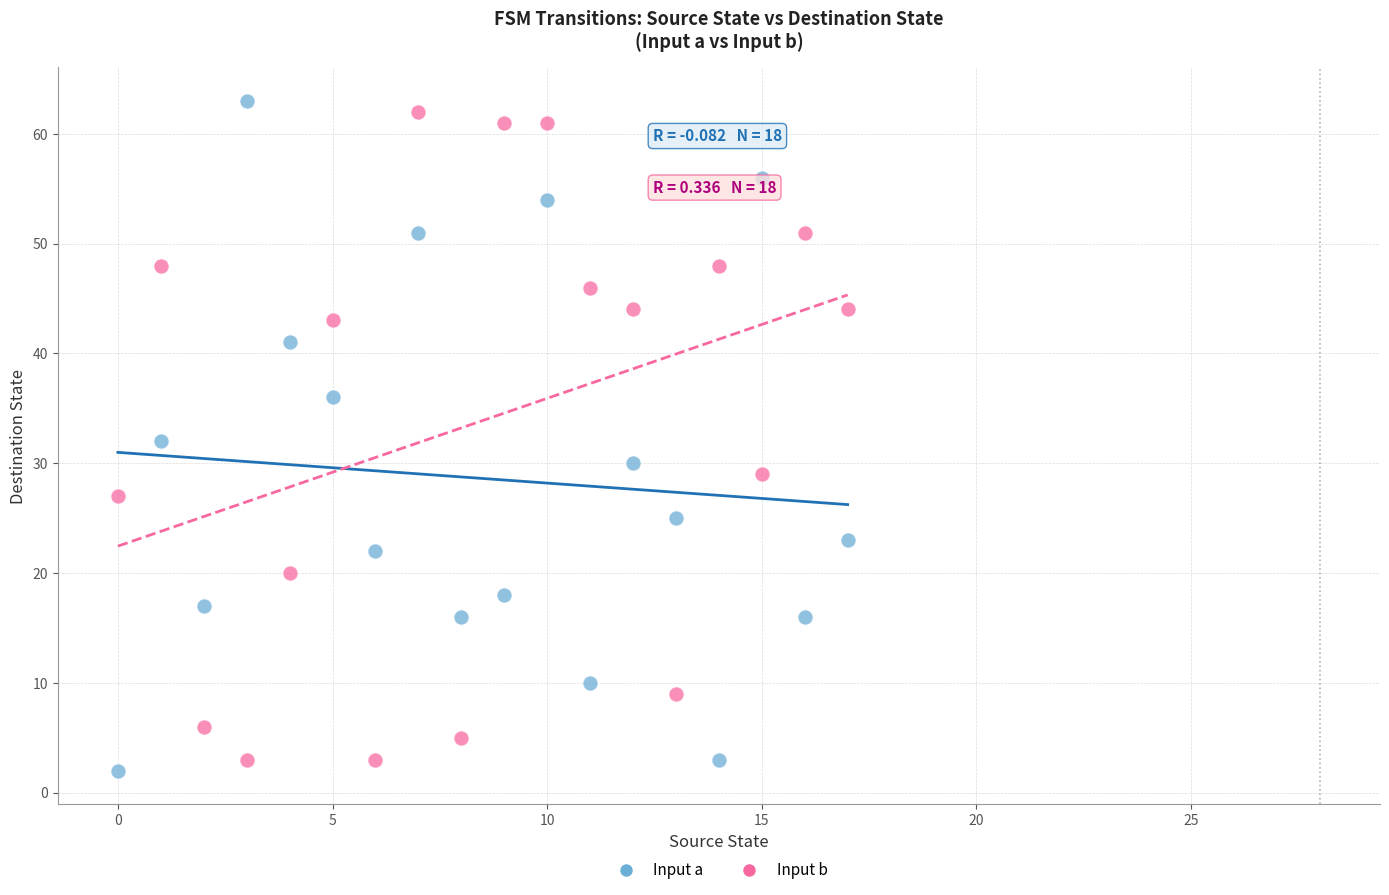

Across all data points, what is the range of Y values (max minus min)?

61